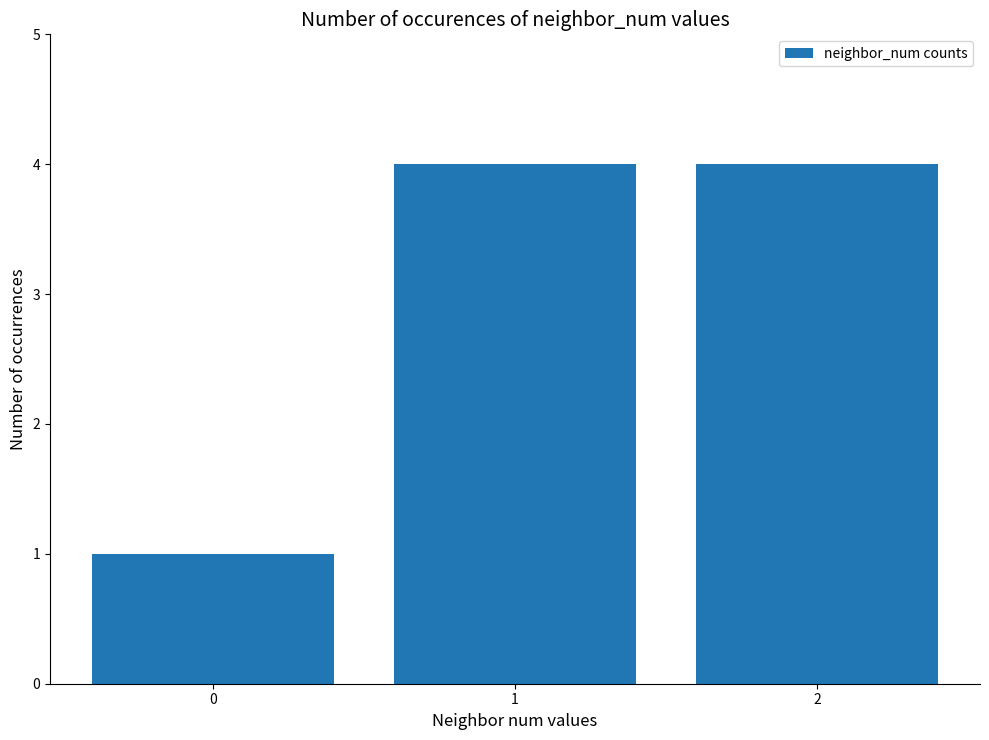

Does the chart contain any negative values?

No